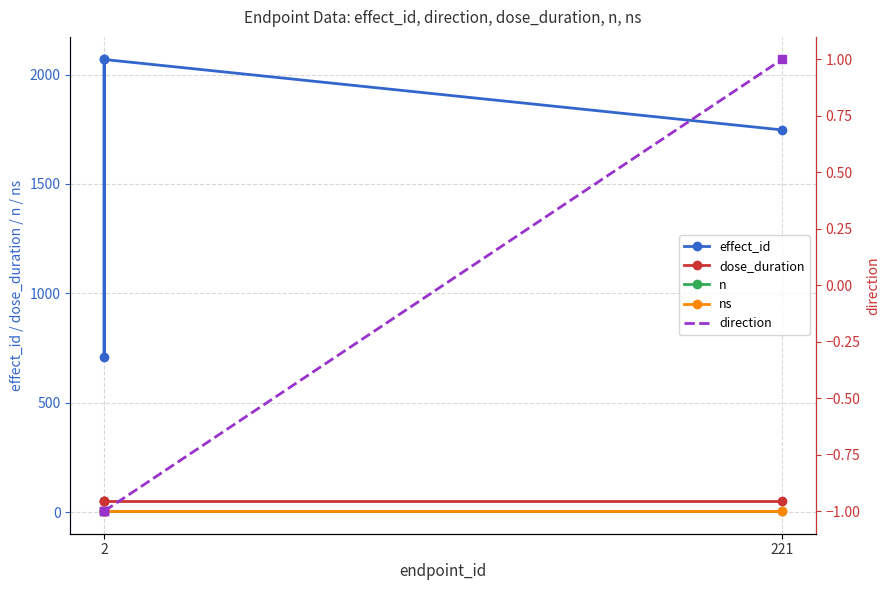

What are all the series names shown in the legend?

effect_id, dose_duration, n, ns, direction